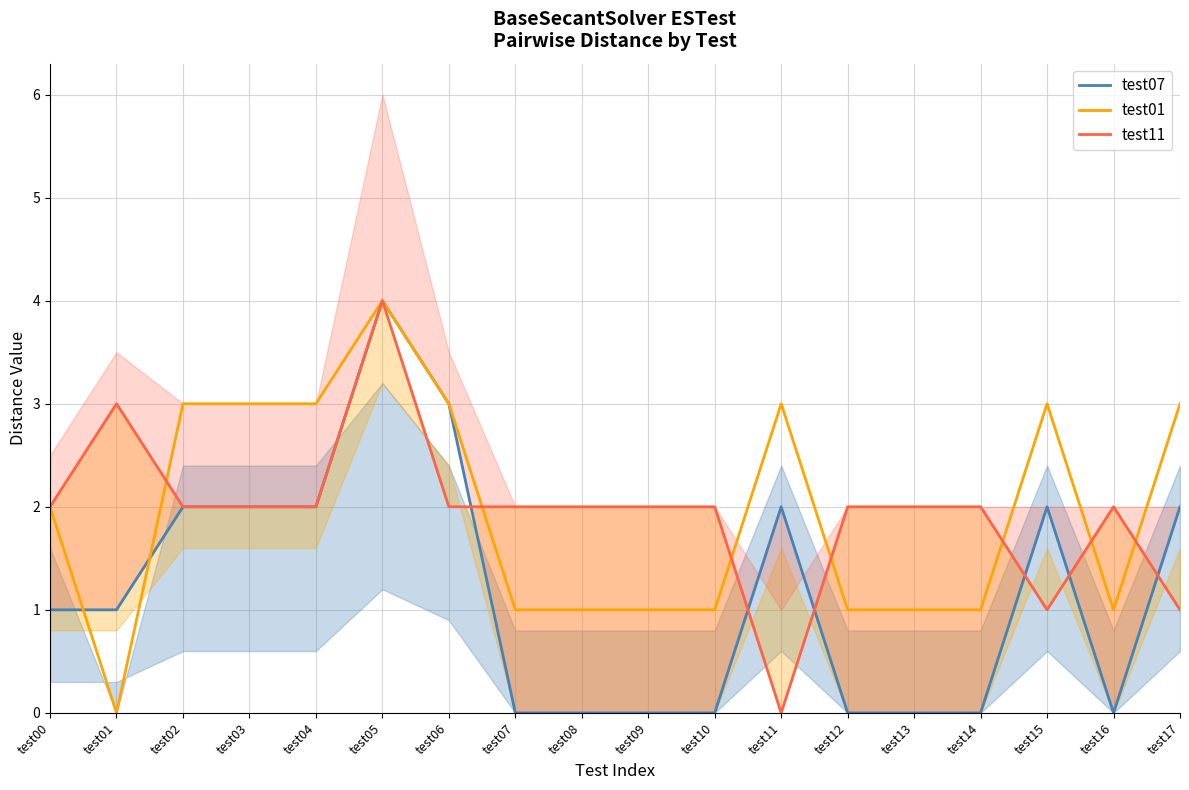

At how many categories does at least one series exceed 2?

9